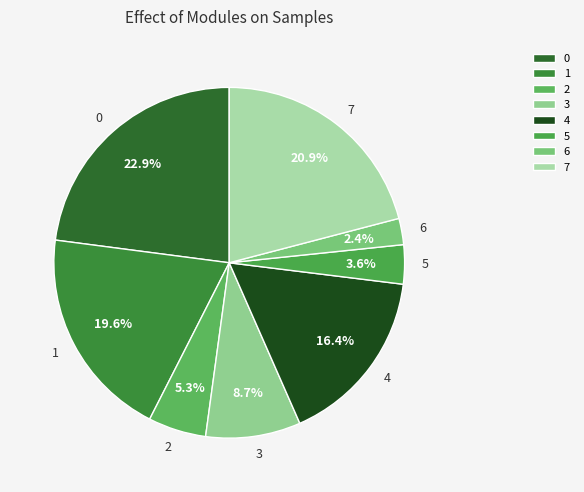

Is the sum of 1 and 3 greater than half?

No